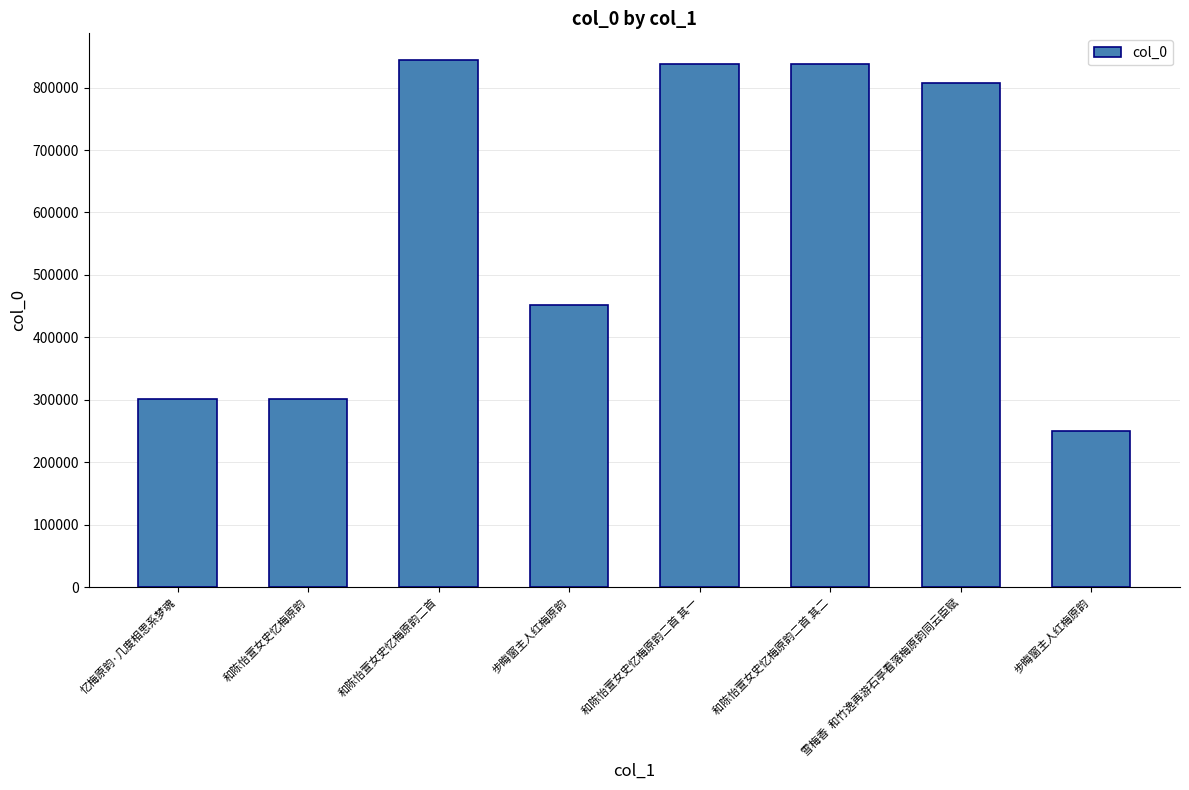

List the labels in order of value, smallest first.

步晦窗主人红梅原韵, 和陈怡萱女史忆梅原韵, 忆梅原韵·几度相思系梦魂, 步晦窗主人红梅原韵, 雪梅香  和竹逸再游石亭看落梅原韵同云臣赋, 和陈怡萱女史忆梅原韵二首 其一, 和陈怡萱女史忆梅原韵二首 其二, 和陈怡萱女史忆梅原韵二首